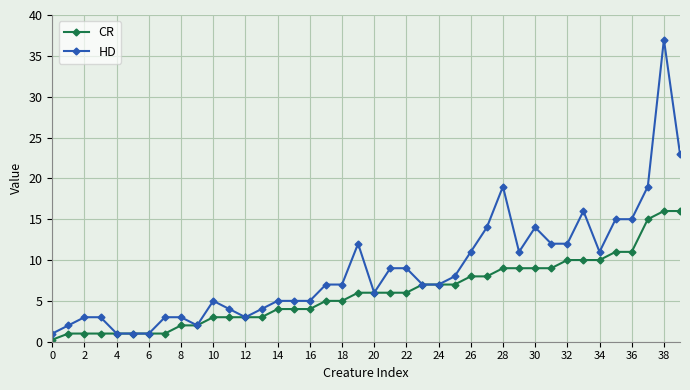

What is the difference between the second highest and minimum values in the HD series?

22.0